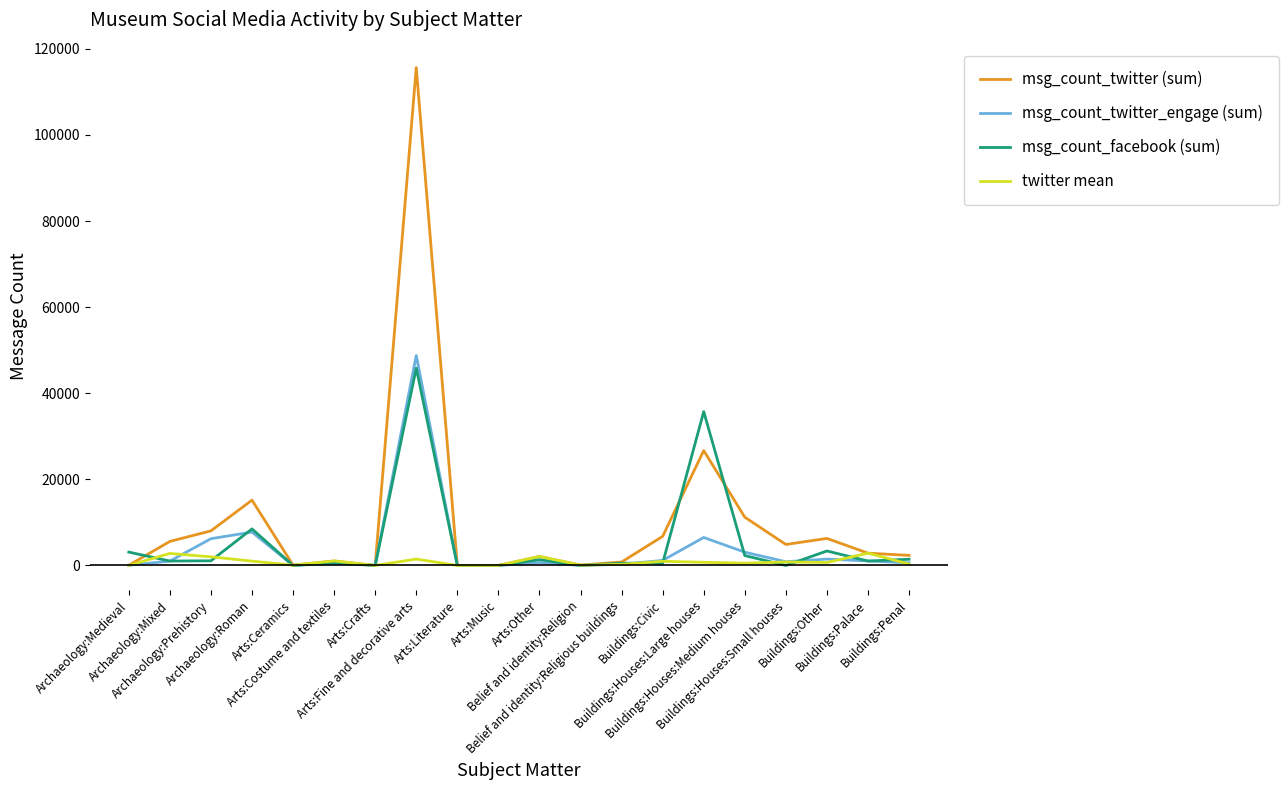

The value of msg_count_facebook (sum) at Arts:Literature is 0.0. True or false?

True